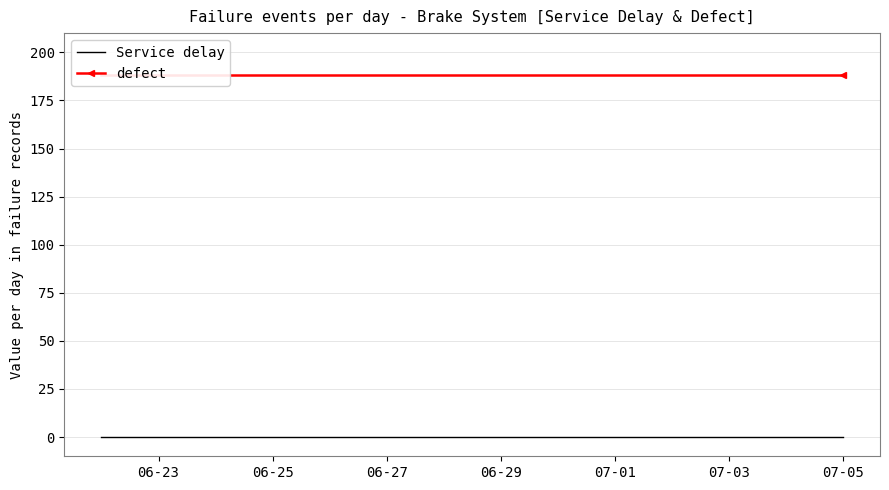

Which series has the largest total across all categories?

defect